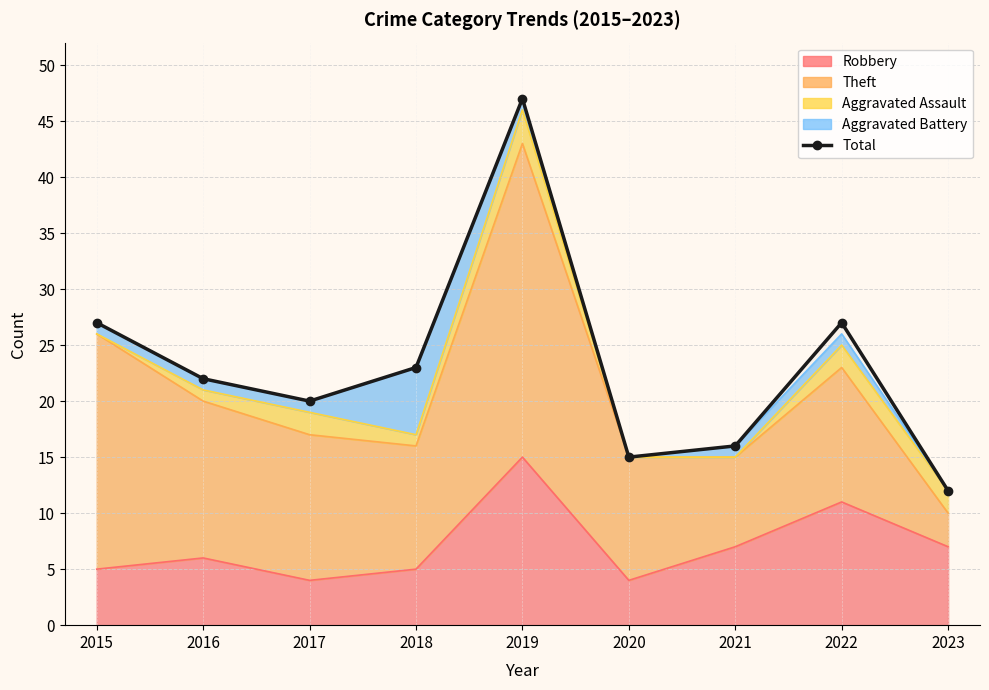

The chart shows a value of 23 at 2018. True or false?

True